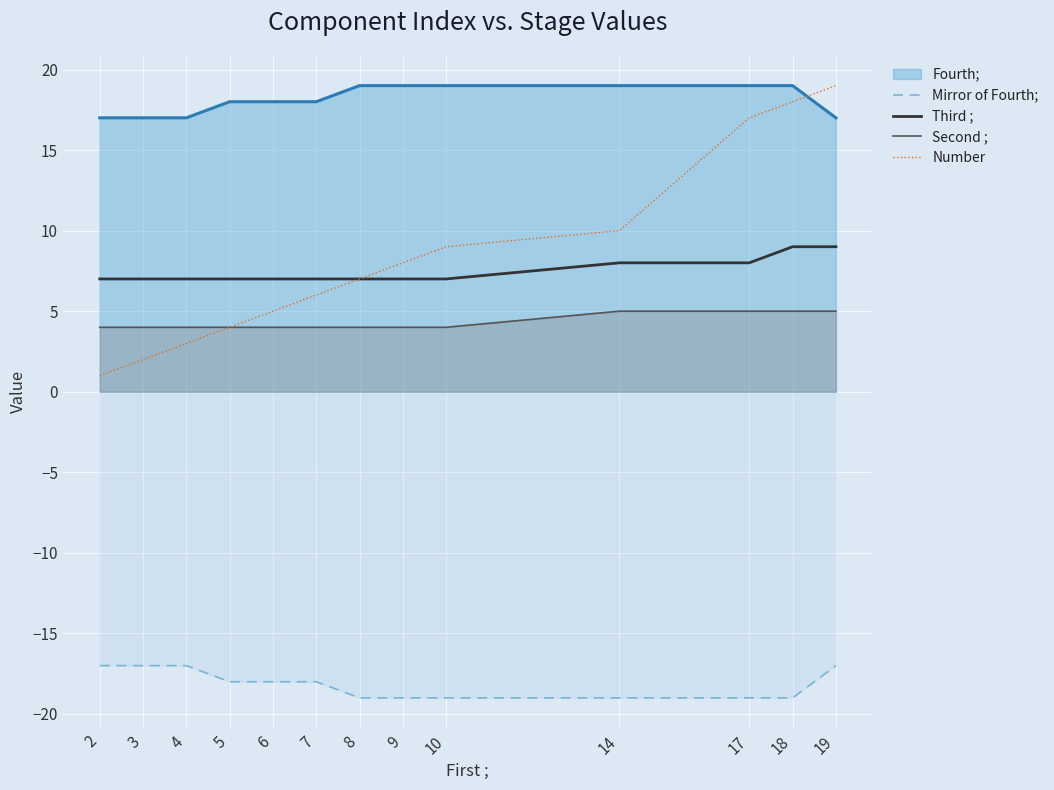

Which series has the largest range (max minus min)?

Number